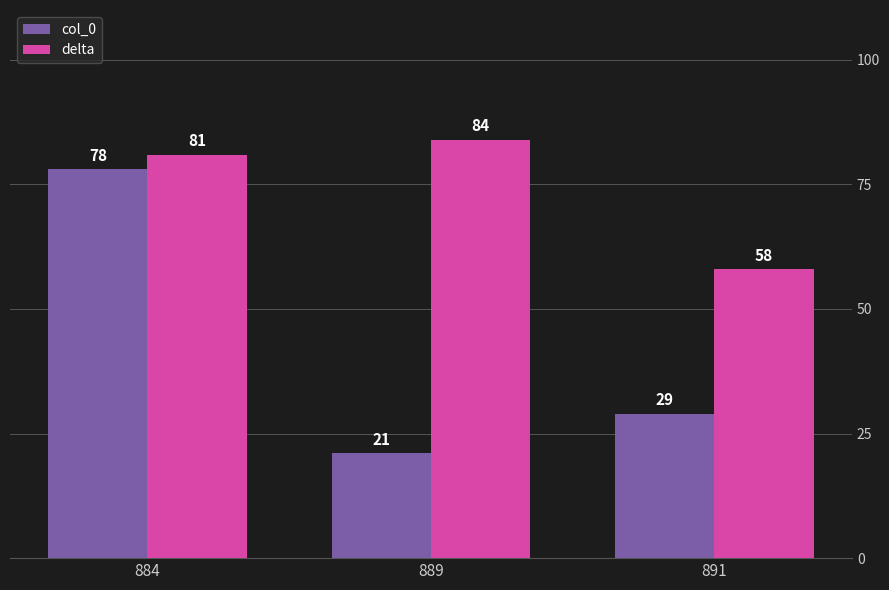

What is the highest value of the col_0 series?

78